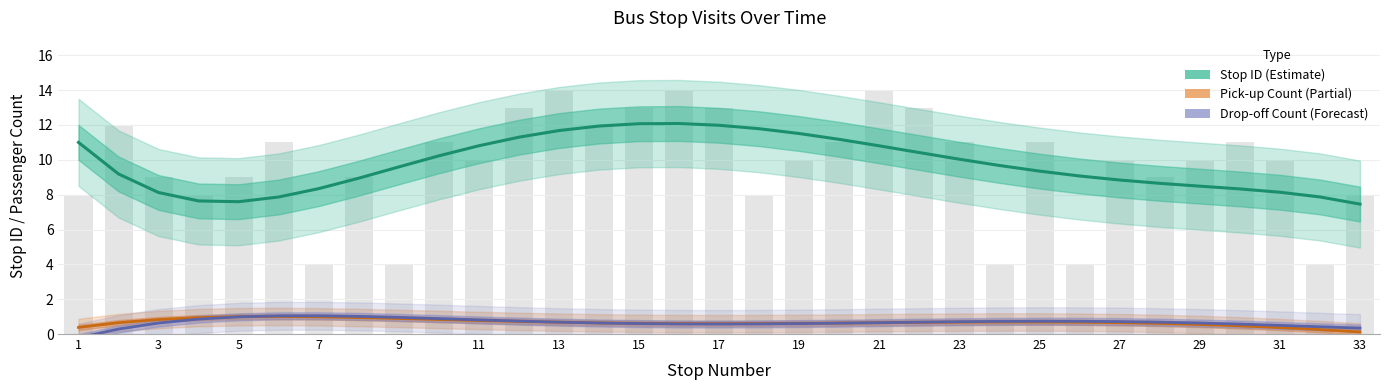

What value does the Drop-off Count (Forecast) series have at 27?

0.6